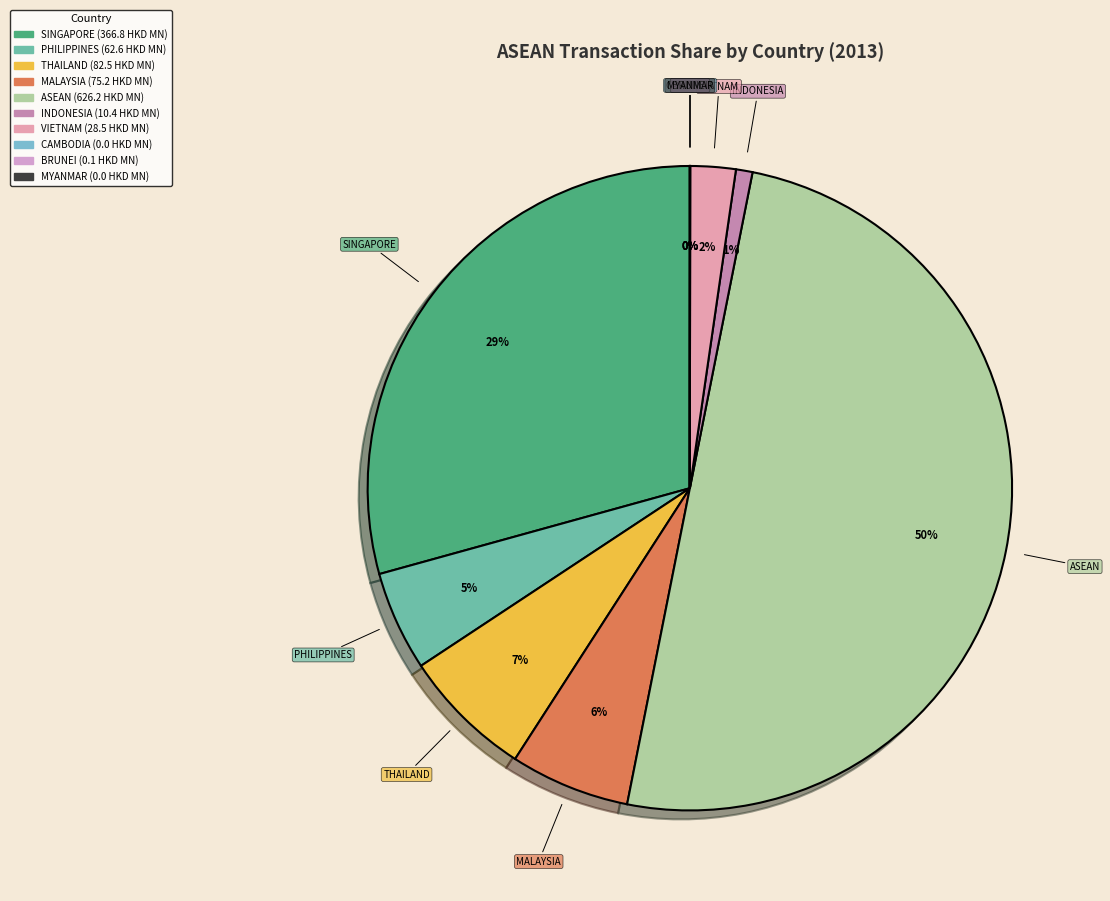

Which slice represents more than half of the pie?

ASEAN